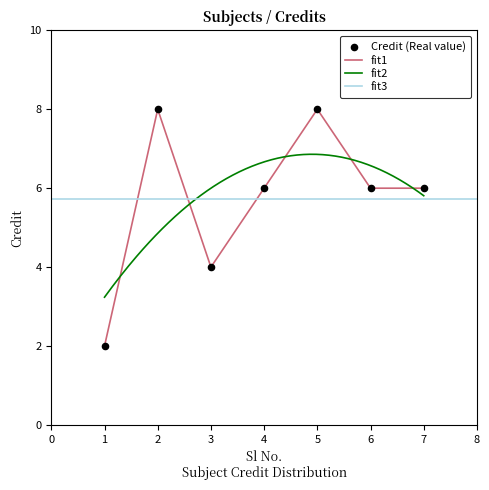

Approximately how many times larger is the value at 4 compared to 2?

0.8